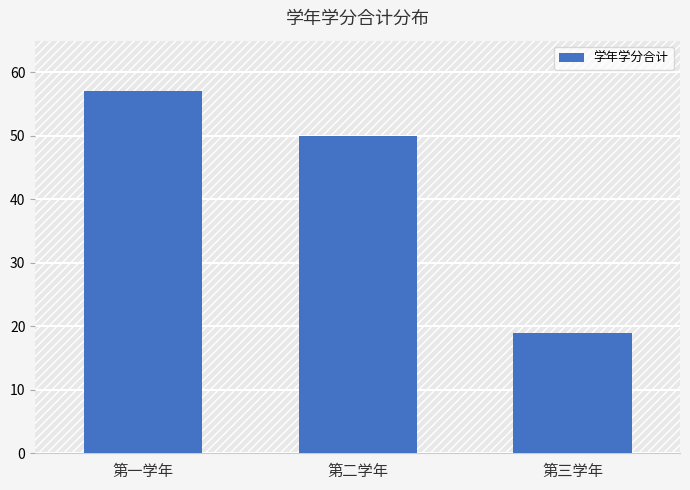

What position from the right is 第三学年?

1